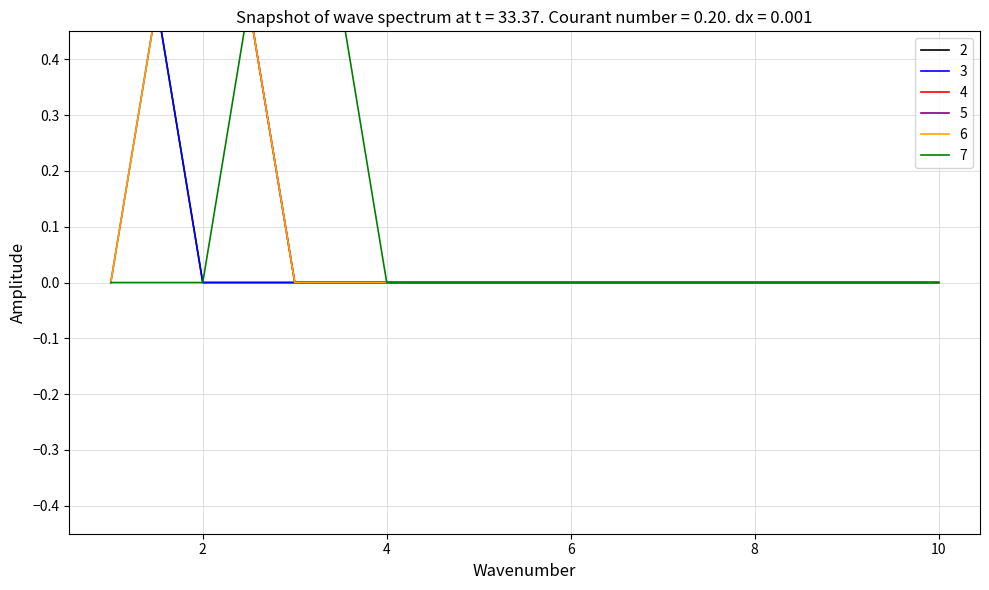

True or false: 7 and 3 intersect in this chart.

False